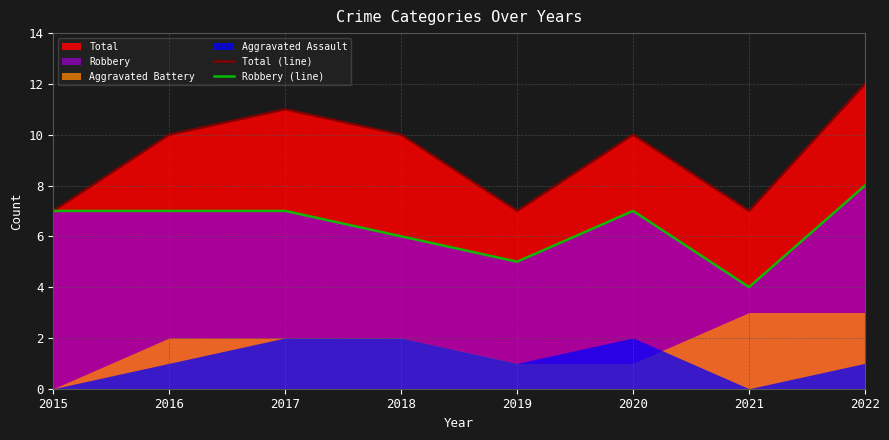

What is the difference between the maximum and minimum values in the Robbery (line) series?

4